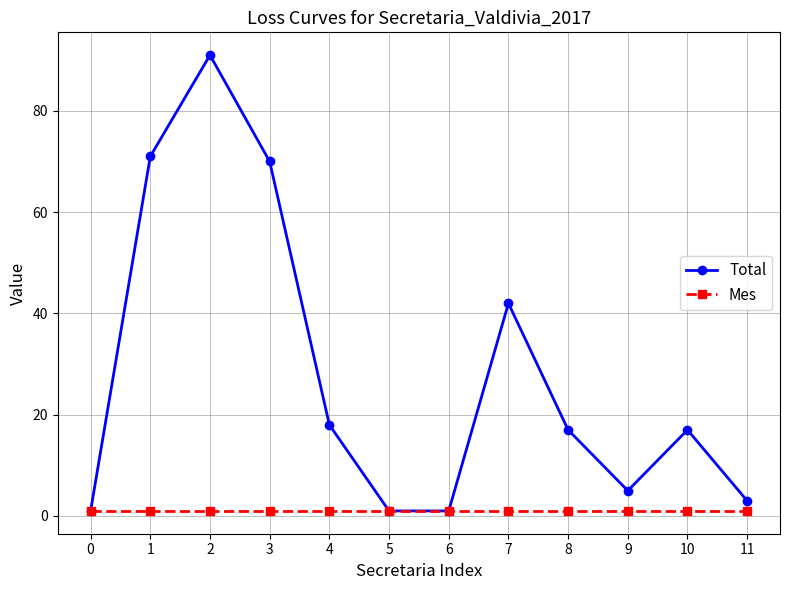

Which series has the largest range (max minus min)?

Total